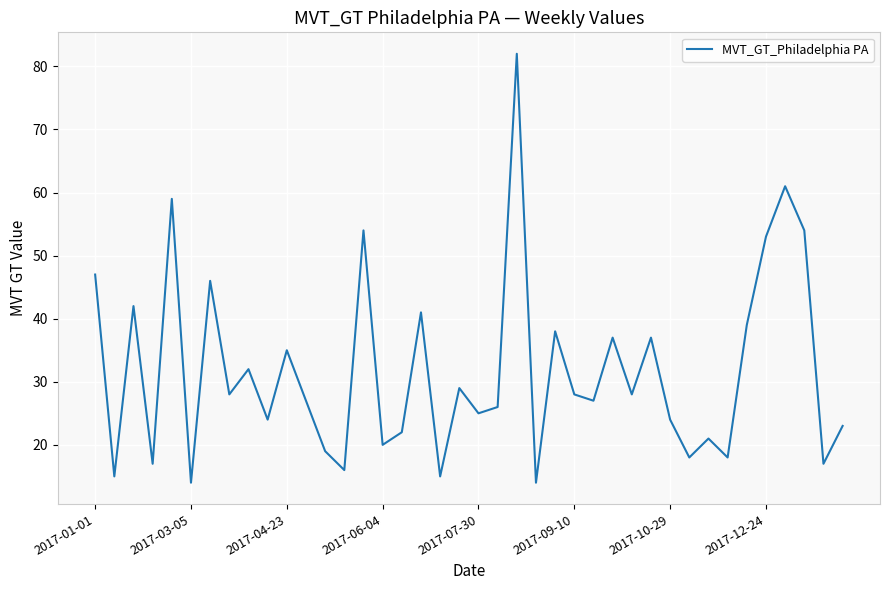

What is the difference between the maximum and minimum values?

68